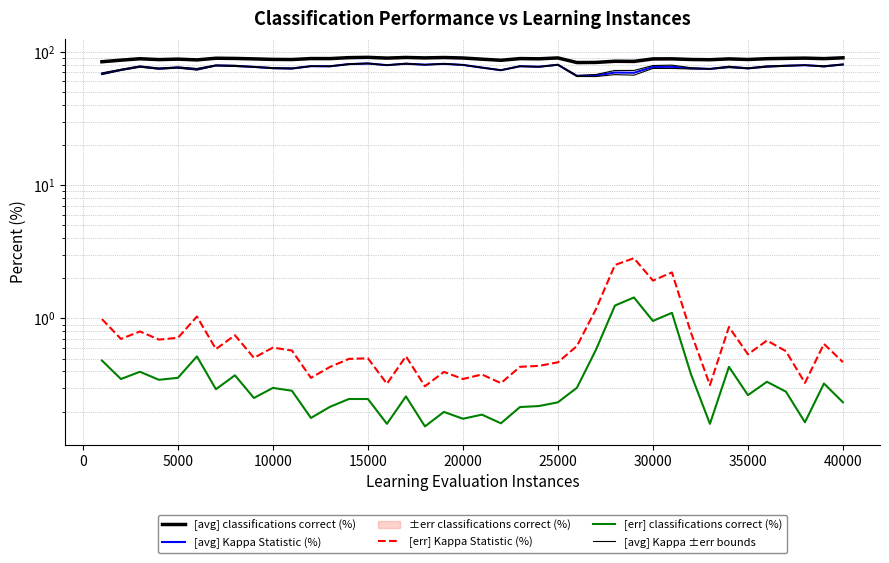

Reading right to left, list all the values displayed in this chart.

[avg] classifications correct (%): 90.2	88.9	89.7	89.3	88.8	87.6	88.5	87.2	87.6	88.6	88.5	84.8	85.0	83.3	83.1	90.0	88.6	89.0	86.4	88.1	89.9	90.6	90.0	90.7	89.7	90.9	90.4	88.9	89.0	87.5	87.7	88.5	89.2	89.5	87.0	88.1	87.4	88.8	86.6	84.2
[avg] Kappa Statistic (%): 80.4	77.8	79.4	78.6	77.6	75.2	77.0	74.4	75.2	77.2	77.0	69.6	69.9	66.4	65.9	80.0	77.2	77.9	72.8	76.1	79.7	81.2	80.0	81.4	79.4	81.8	80.8	77.9	78.0	75.0	75.4	77.0	78.4	79.0	74.0	76.2	74.8	77.5	73.2	68.5
[err] Kappa Statistic (%): 0.5	0.6	0.3	0.6	0.7	0.5	0.9	0.3	0.8	2.2	1.9	2.8	2.5	1.2	0.6	0.5	0.4	0.4	0.3	0.4	0.4	0.4	0.3	0.5	0.3	0.5	0.5	0.4	0.4	0.6	0.6	0.5	0.7	0.6	1.0	0.7	0.7	0.8	0.7	1.0
[err] classifications correct (%): 0.2	0.3	0.2	0.3	0.3	0.3	0.4	0.2	0.4	1.1	1.0	1.4	1.2	0.6	0.3	0.2	0.2	0.2	0.2	0.2	0.2	0.2	0.2	0.3	0.2	0.2	0.2	0.2	0.2	0.3	0.3	0.3	0.4	0.3	0.5	0.4	0.3	0.4	0.4	0.5
[avg] Kappa ±err bounds: 79.9	77.2	79.1	78.0	76.9	74.6	76.2	74.1	74.4	75.0	75.0	66.8	67.4	65.3	65.3	79.5	76.8	77.5	72.5	75.7	79.4	80.8	79.7	80.9	79.1	81.2	80.3	77.5	77.7	74.4	74.8	76.5	77.7	78.4	72.9	75.5	74.1	76.7	72.5	67.5